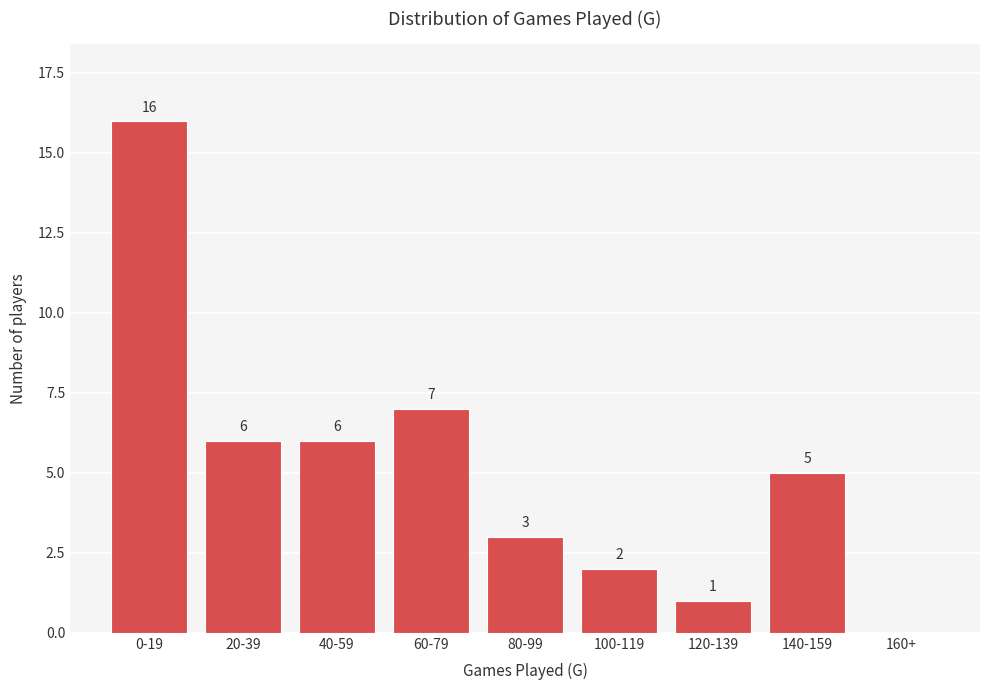

Reading left to right, list all the values displayed in this chart.

0-19=16	20-39=6	40-59=6	60-79=7	80-99=3	100-119=2	120-139=1	140-159=5	160+=0